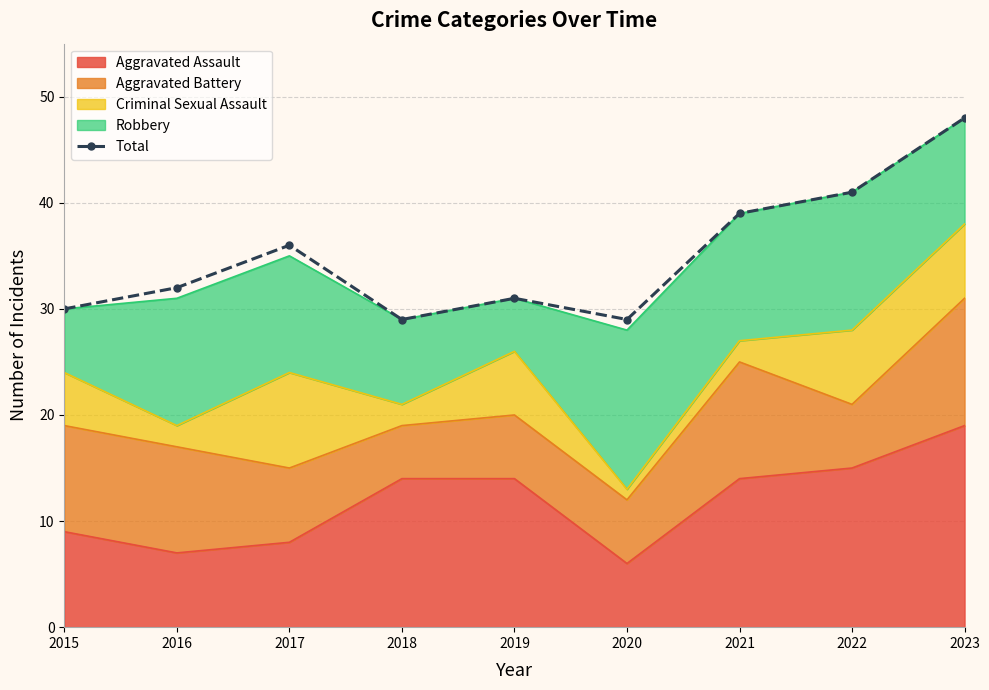

What is the approximate value at 2019, to the nearest 5?

30